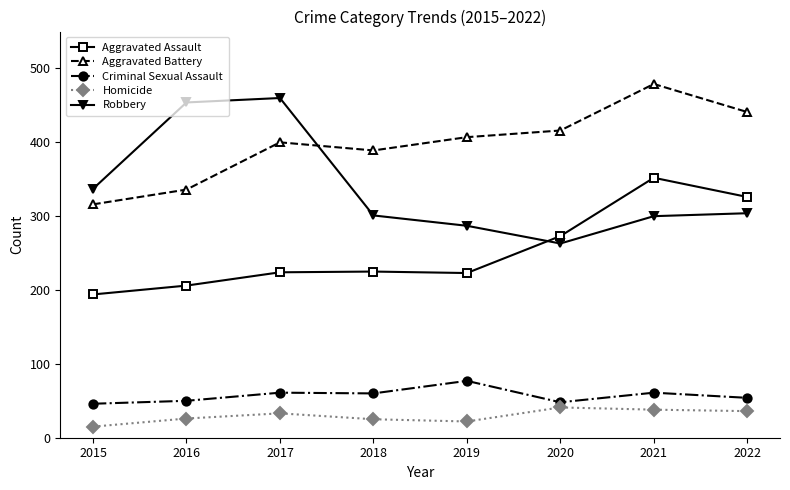

What is the total value across all series at 2018?

1000